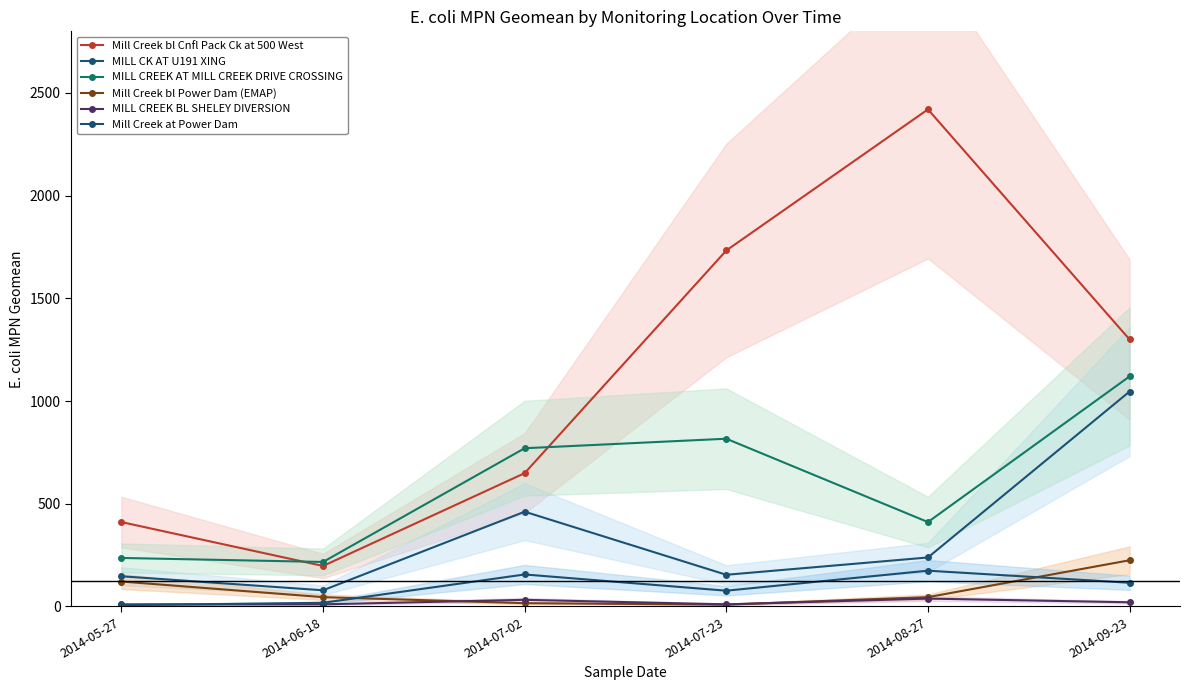

What is the spread (max minus min) of values at 2014-07-02?

754.5